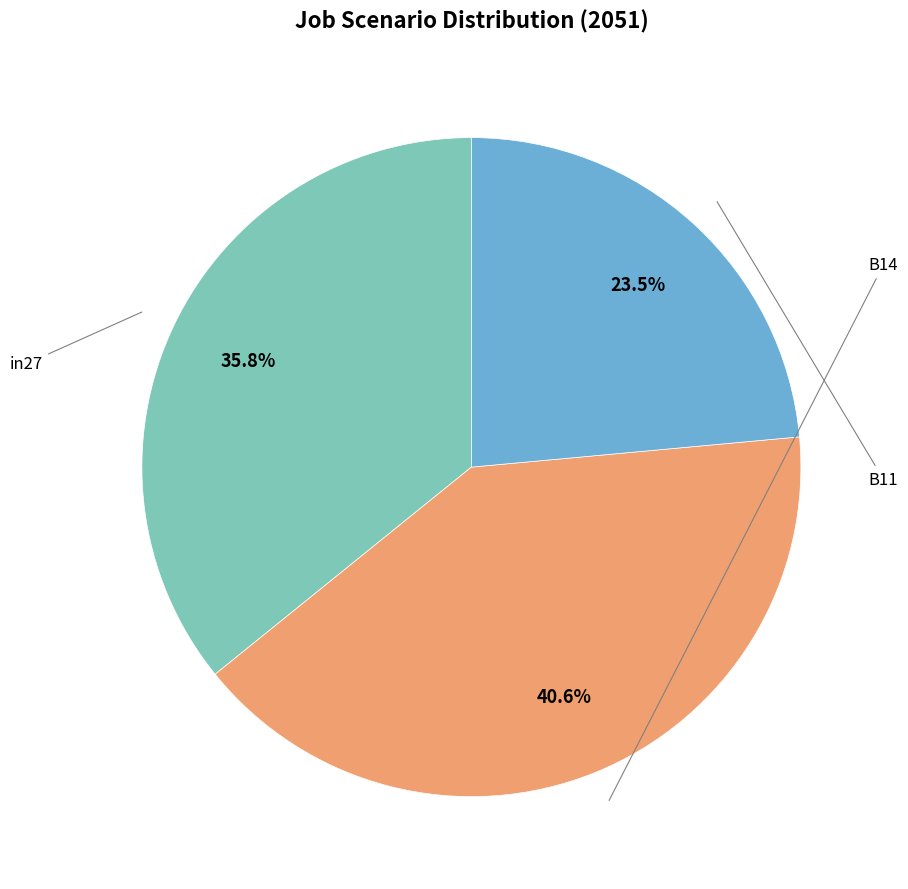

Is there any slice that represents more than half of the pie?

No